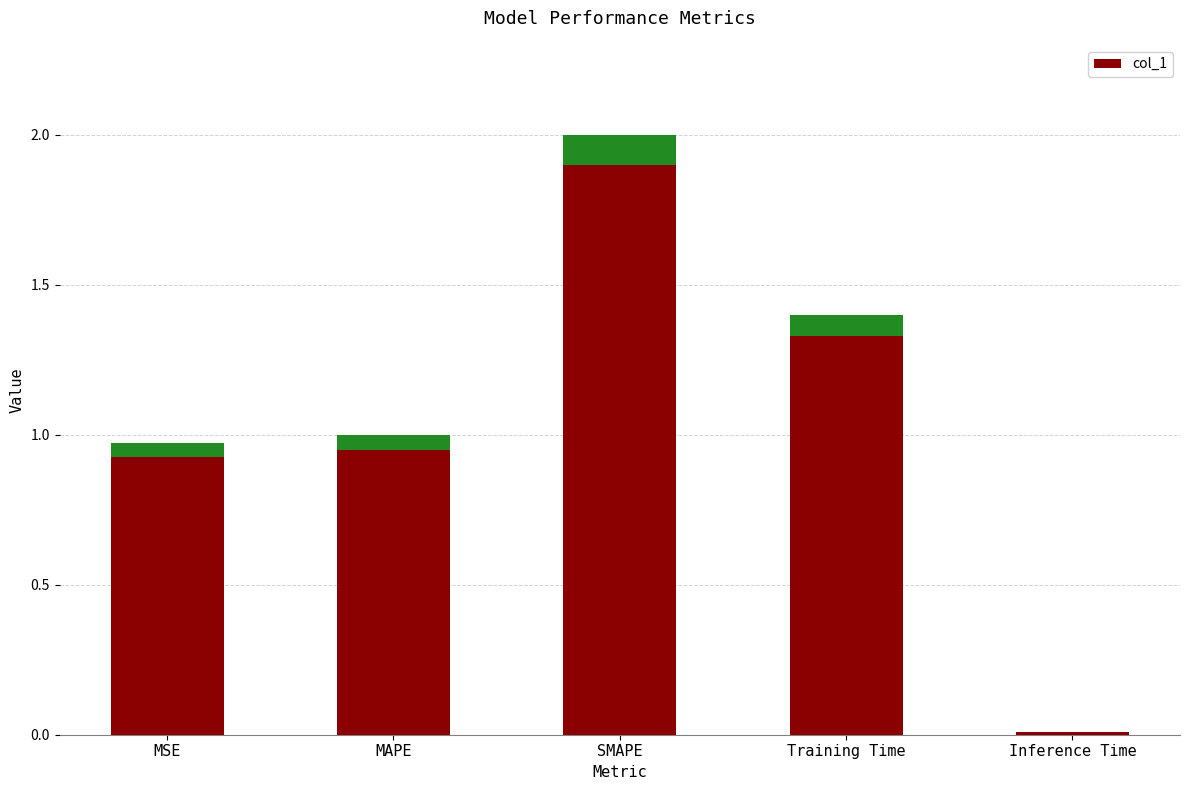

List the labels in order of value, largest first.

SMAPE, Training Time, MAPE, MSE, Inference Time